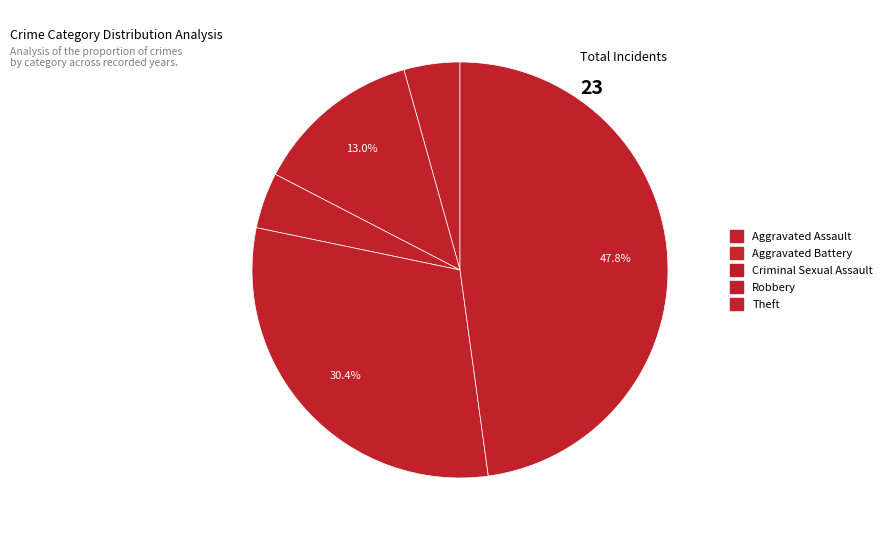

Count the number of slices in the pie.

5